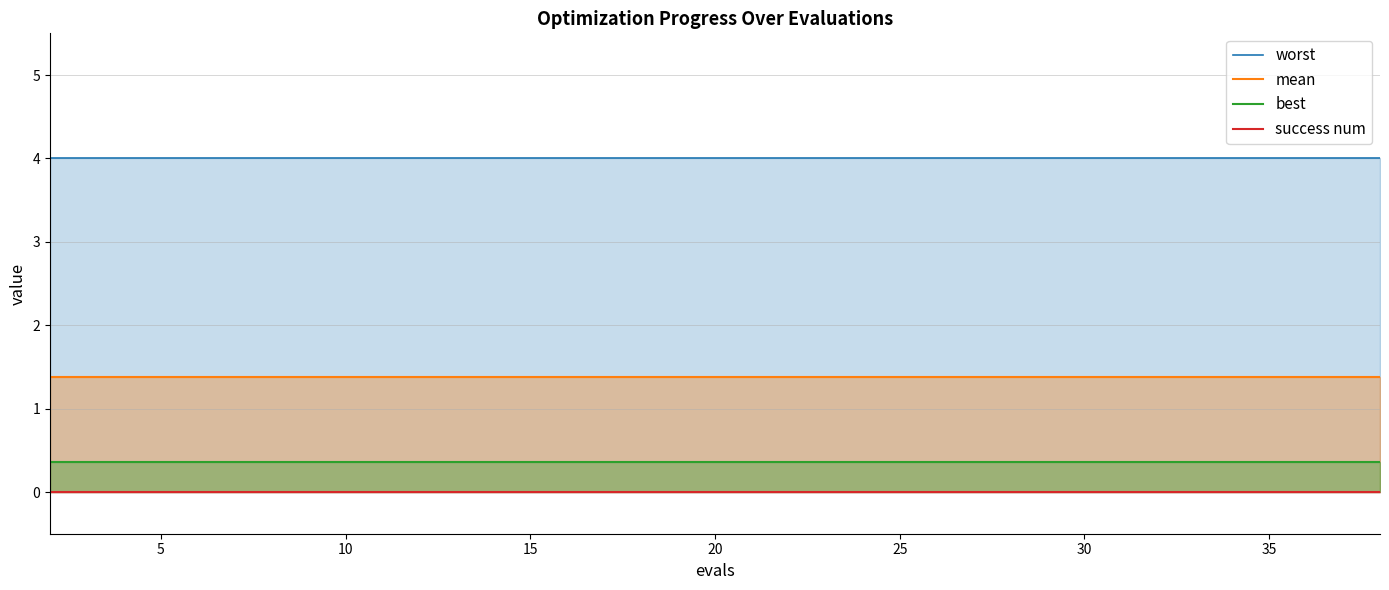

The value of mean at 20 is 0.6. True or false?

False